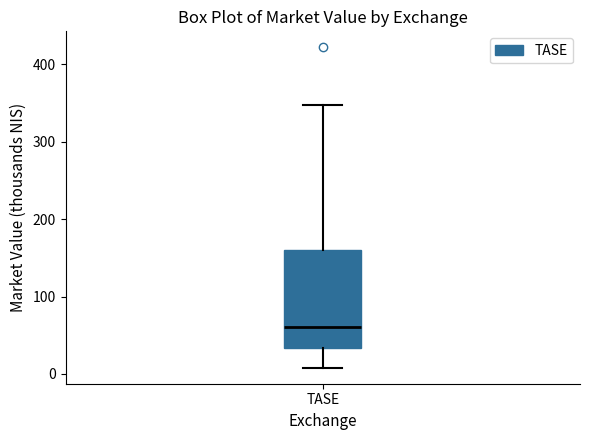

Where is the lower edge of the box for TASE on the y-axis? The values are not printed on the chart, so give them approximately, as read against the axis.

30